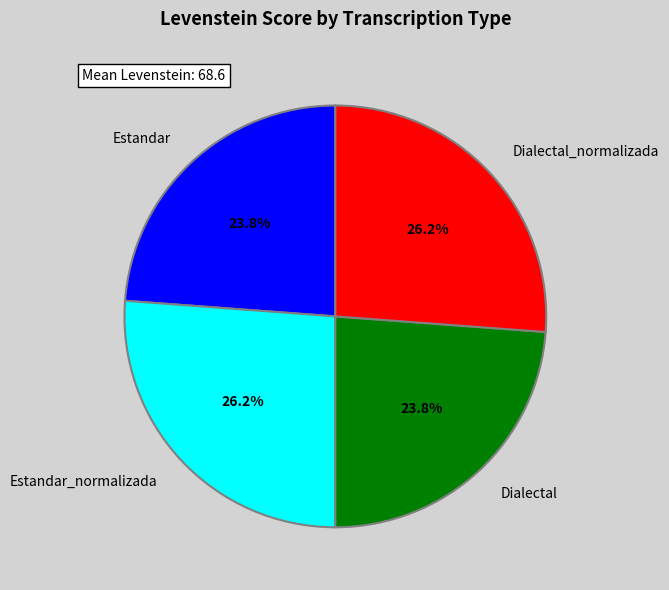

The Estandar_normalizada slice represents 26% of the pie. True or false?

True